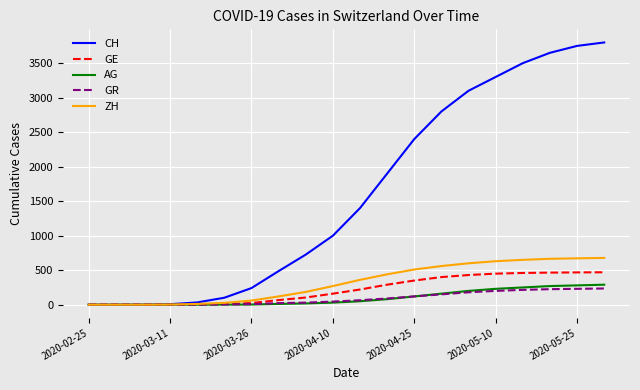

Which series has the largest total across all categories?

CH